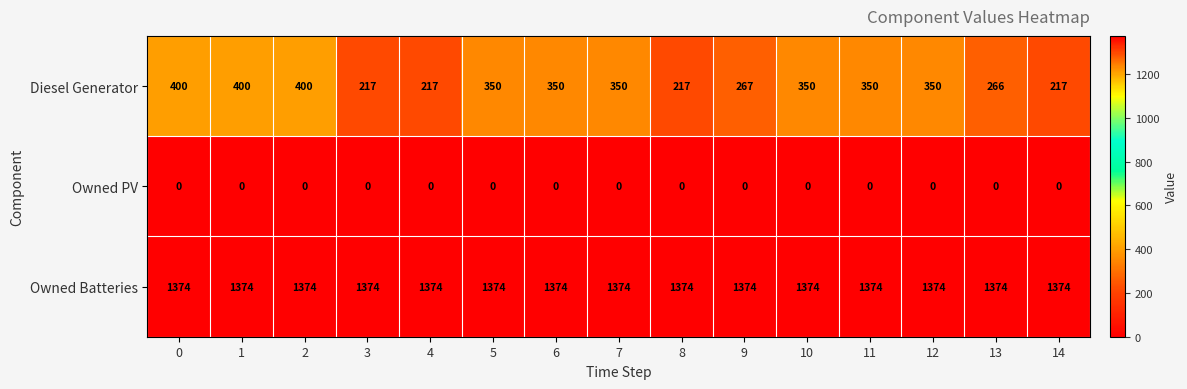

What is the spread (max minus min) of values at 11?

1374